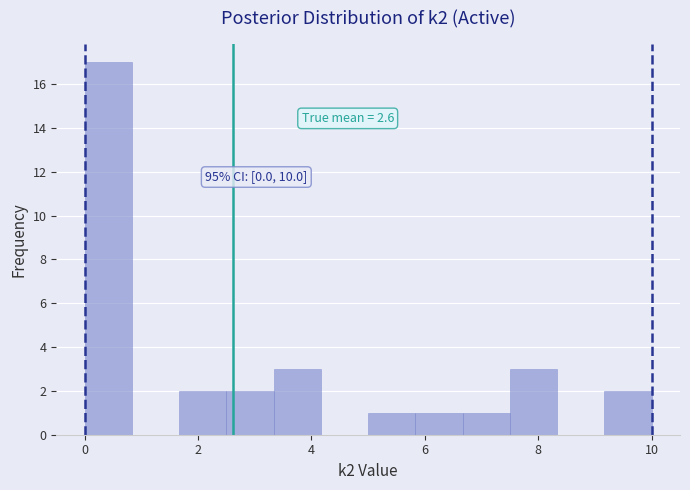

Which range on the x-axis has the tallest bar?

0.0 to 0.8